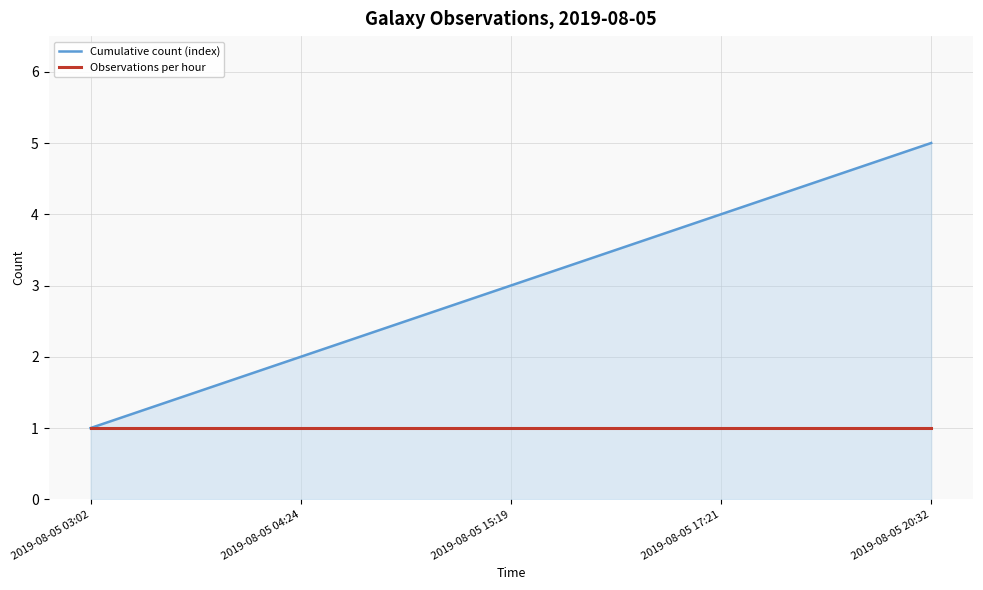

Rank the series by their maximum value, from lowest to highest.

Observations per hour, Cumulative count (index)